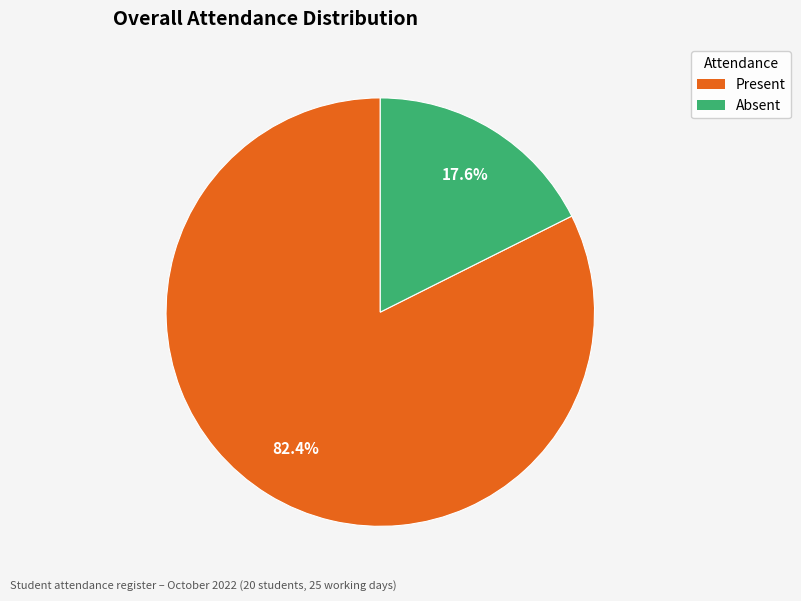

How many segments does this pie chart have?

2